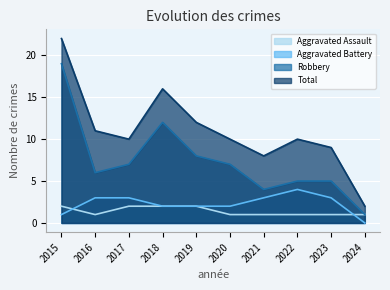

At how many categories does at least one series exceed 6?

9